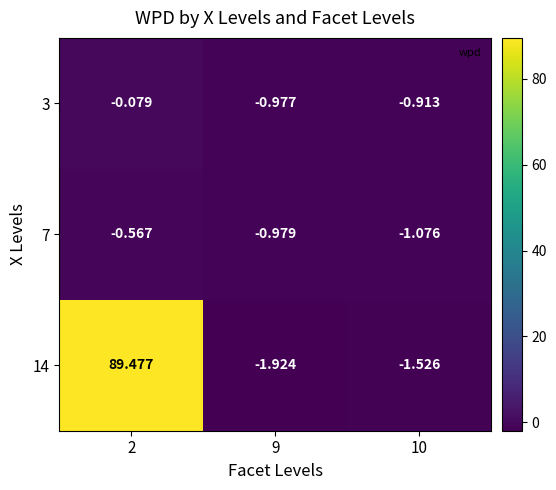

Rank the series by their maximum value, from lowest to highest.

7, 3, 14